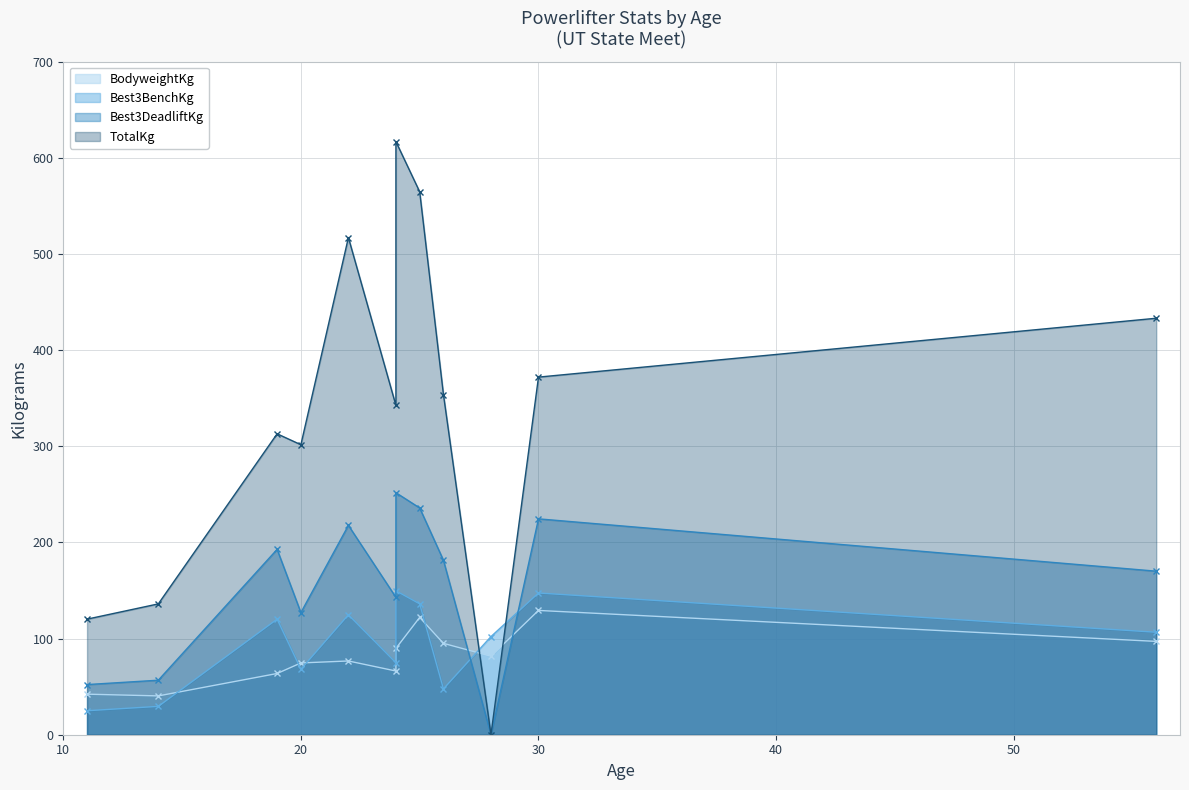

Which series has the largest total across all categories?

TotalKg